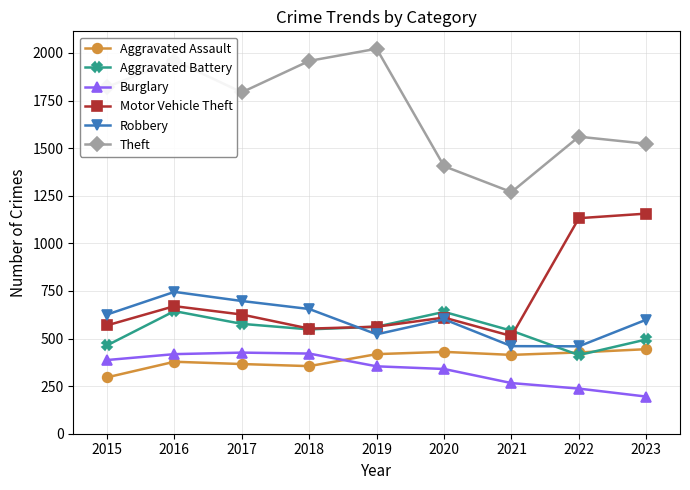

How many lines are shown in the chart?

6